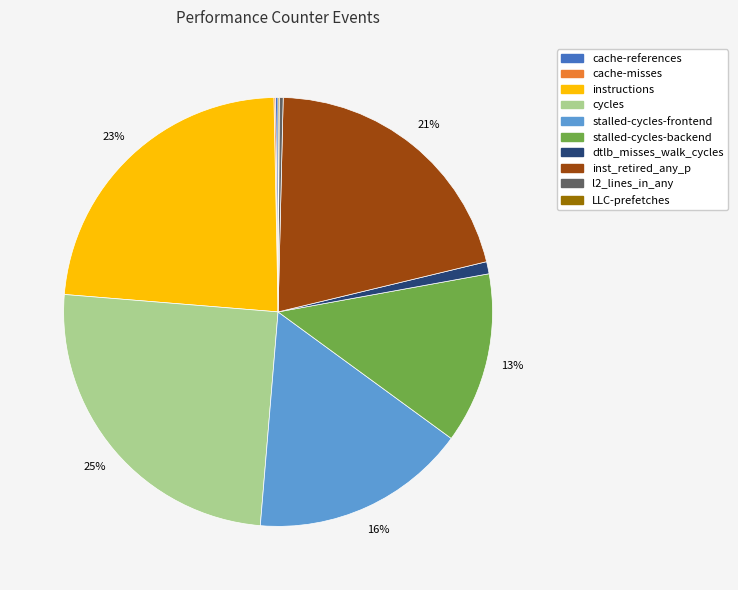

Which has a higher value, stalled-cycles-backend or stalled-cycles-frontend?

stalled-cycles-frontend